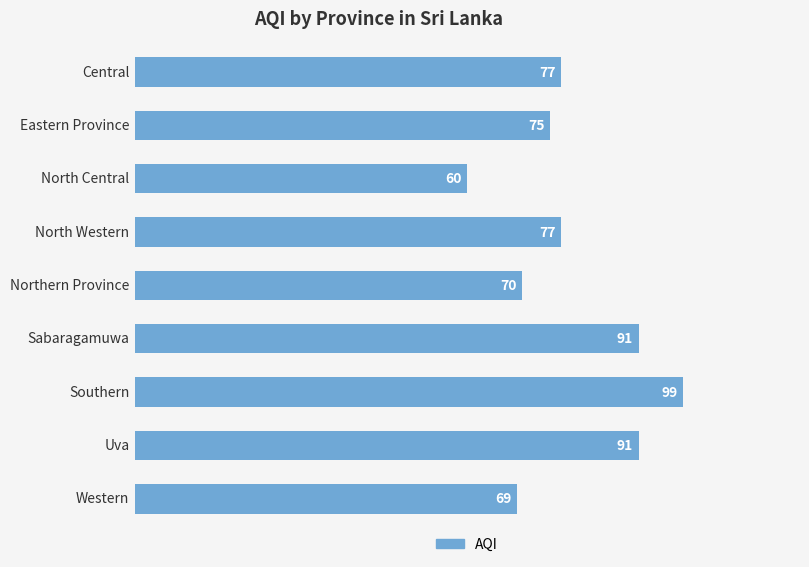

What is the maximum value shown in the chart?

99